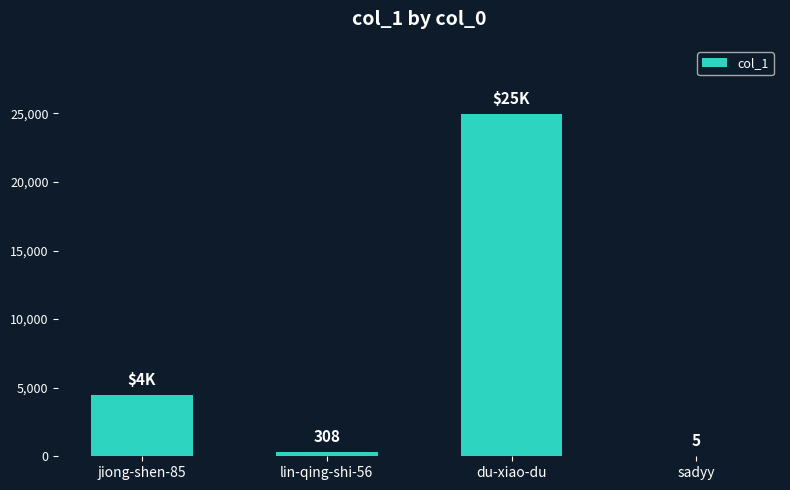

What is the sum of the values at sadyy and du-xiao-du?

24939